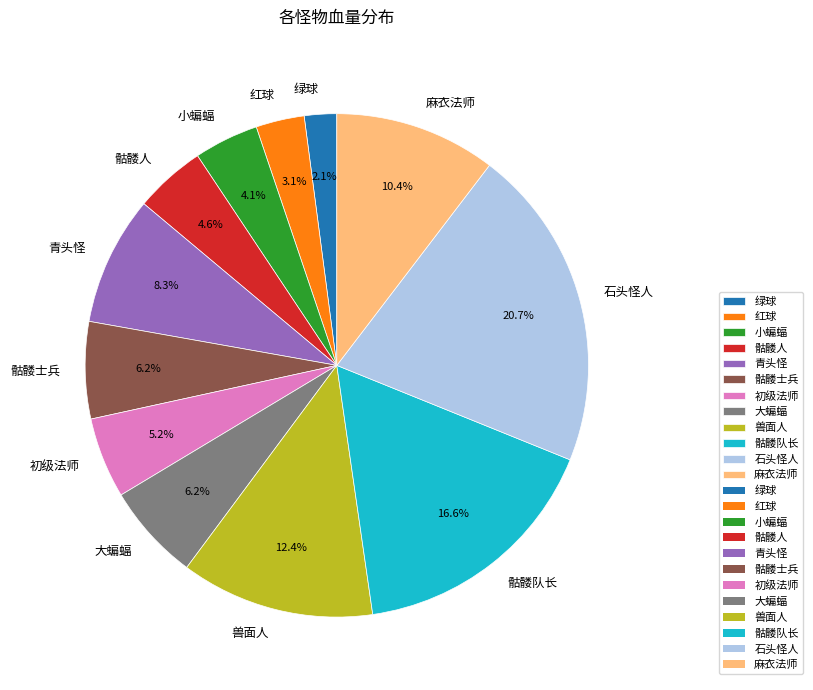

Between 骷髅队长 and 红球, which is larger?

骷髅队长